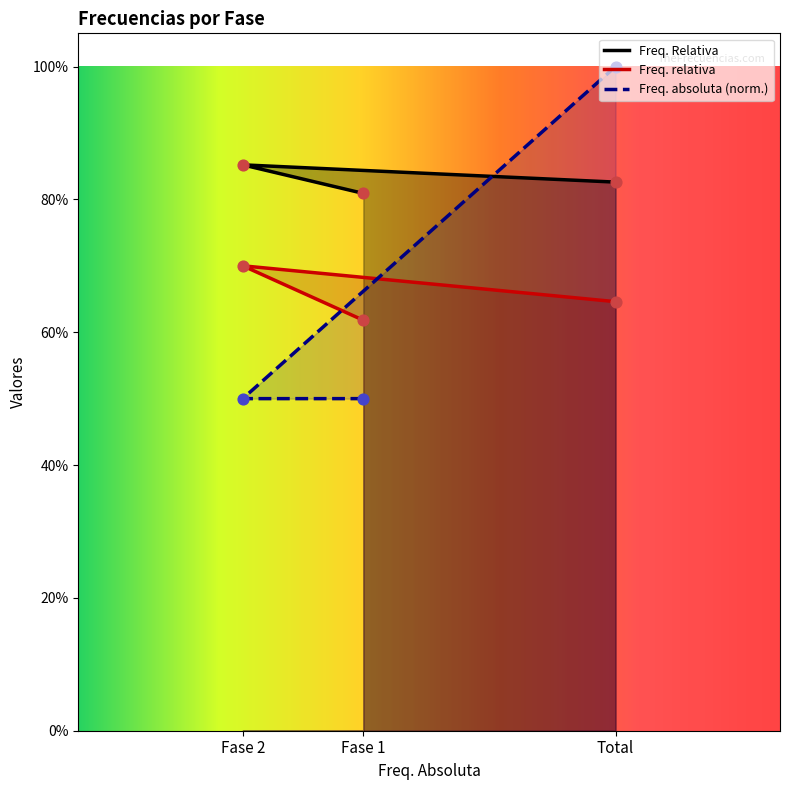

Which series has the widest spread of Y values?

Freq. absoluta